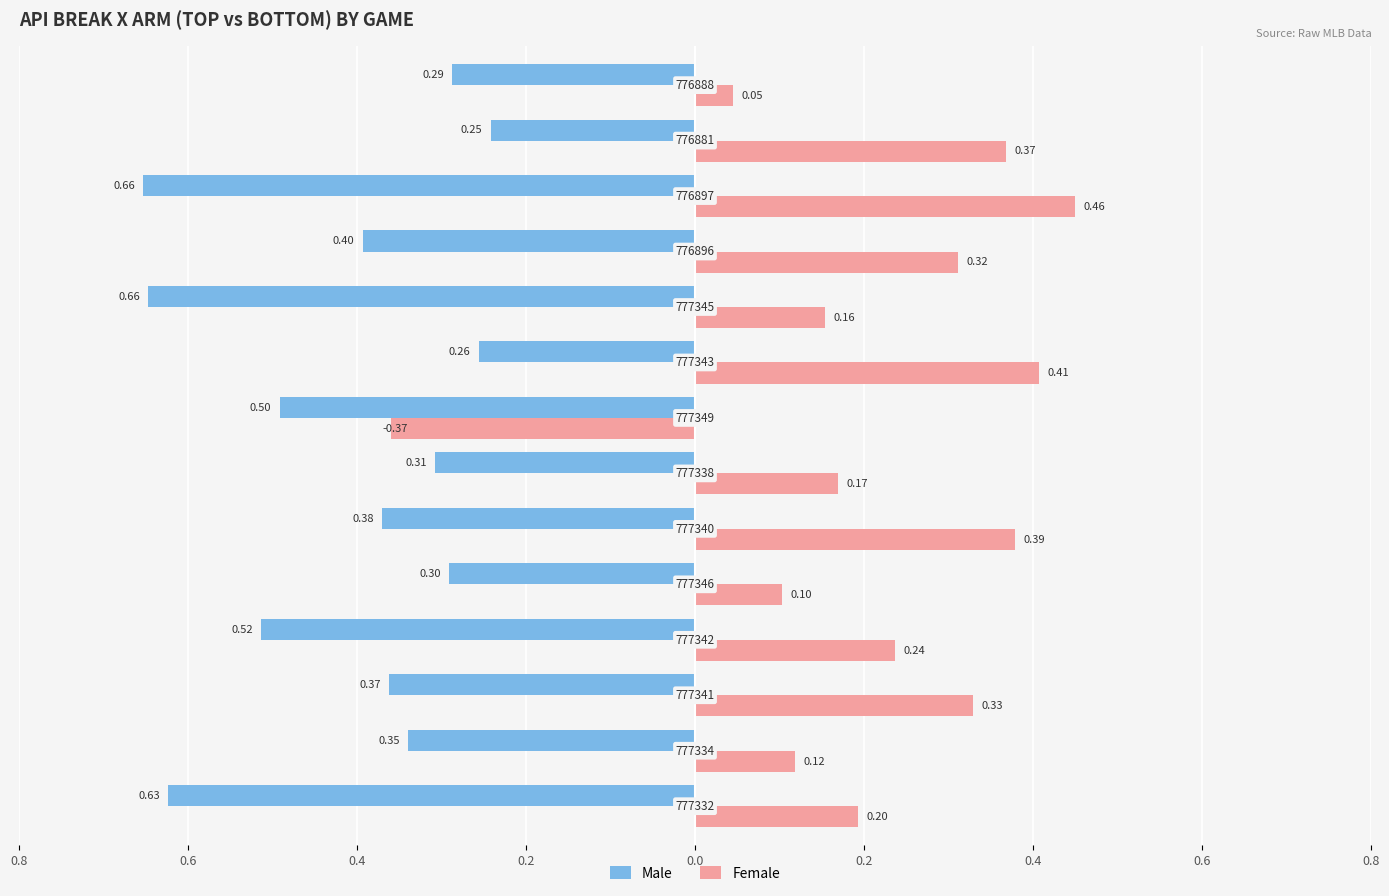

What are all the series names shown in the legend?

Male, Female